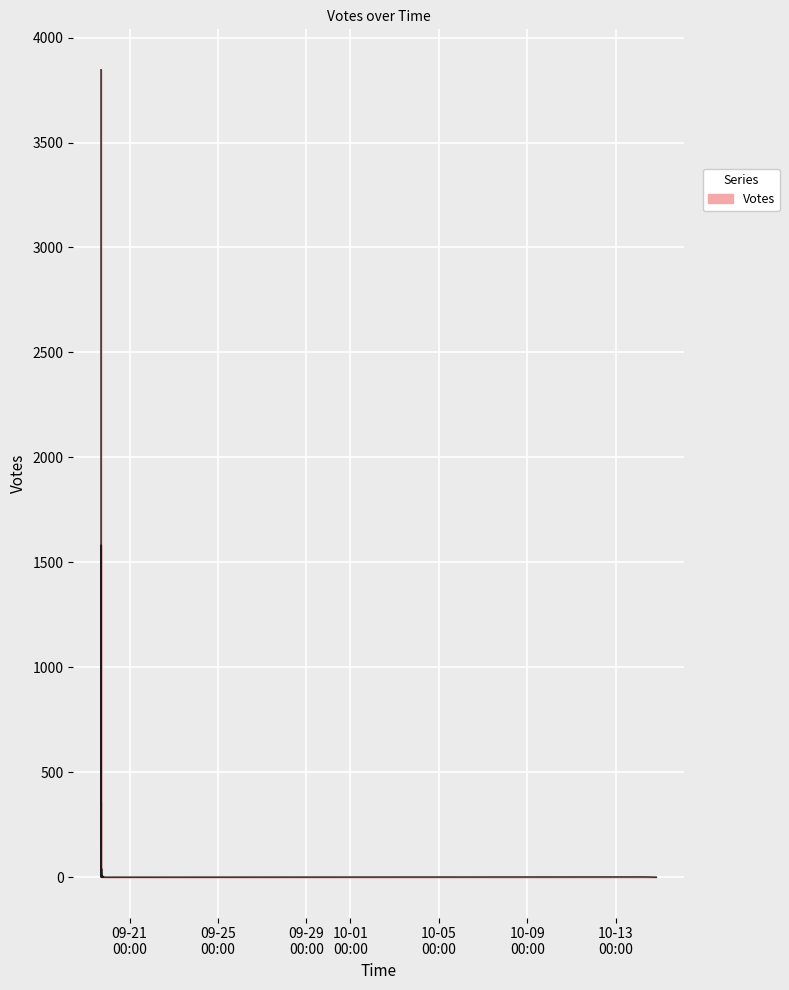

Count the number of categories in the chart.

40